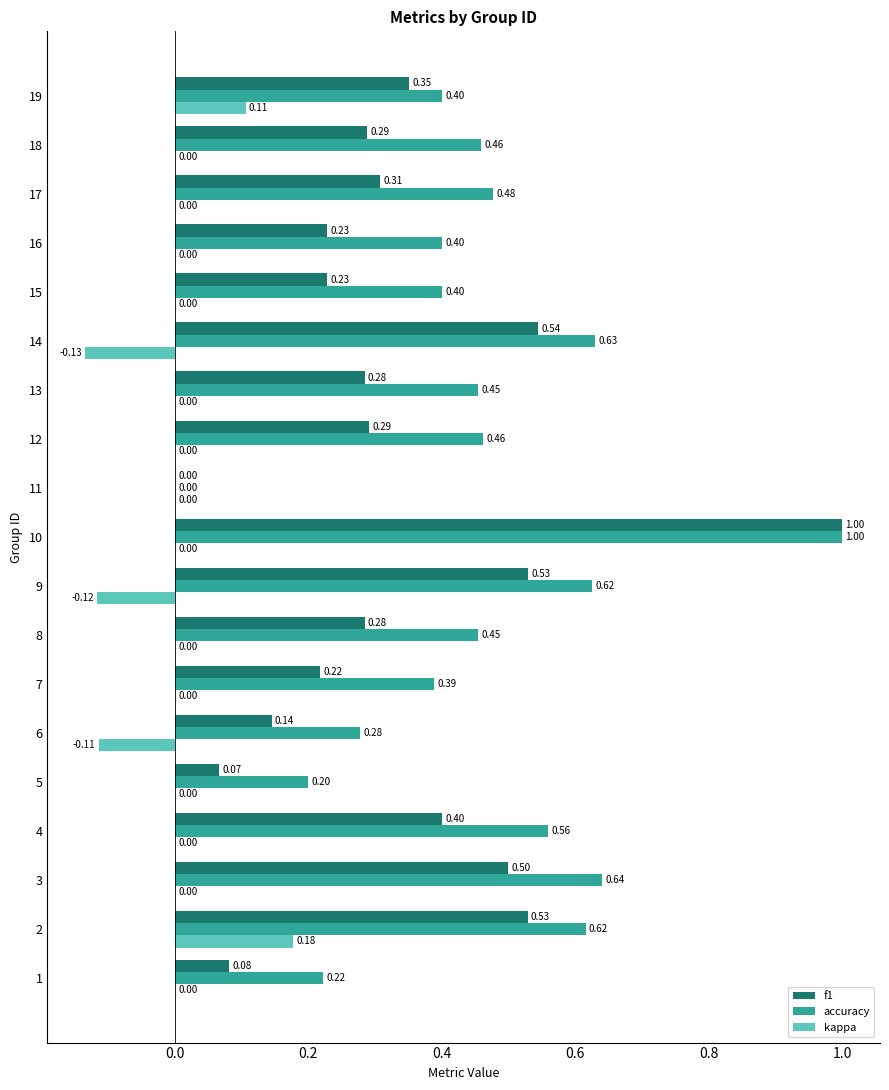

Which series has the largest total across all categories?

accuracy